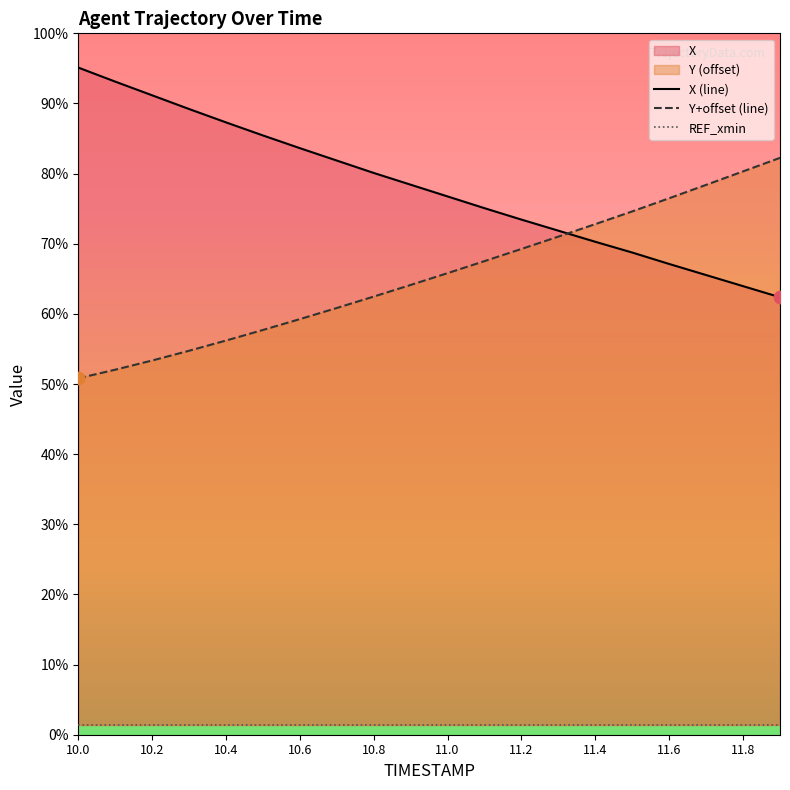

Which series has the largest Y range (max minus min)?

X